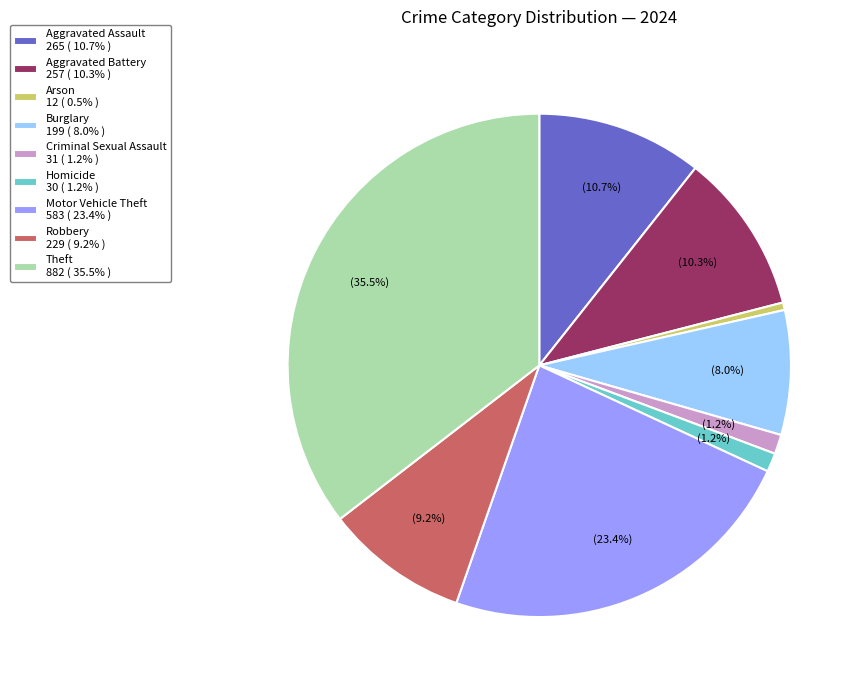

What is the smallest slice in the pie chart?

Arson